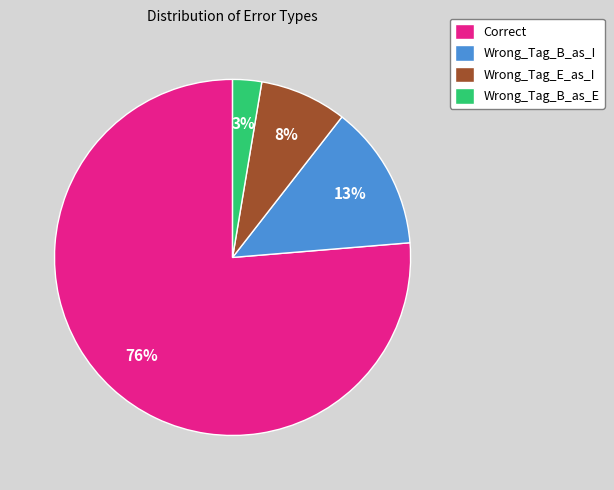

To the nearest percent, what is the combined percentage of Wrong_Tag_E_as_I and Wrong_Tag_B_as_I?

21%